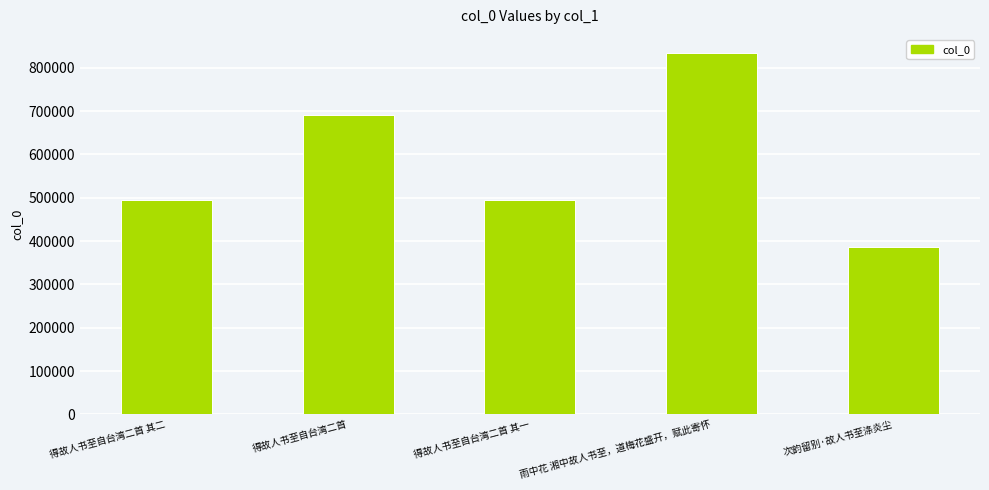

Read the value at 雨中花 湘中故人书至，道梅花盛开，赋此寄怀.

834035